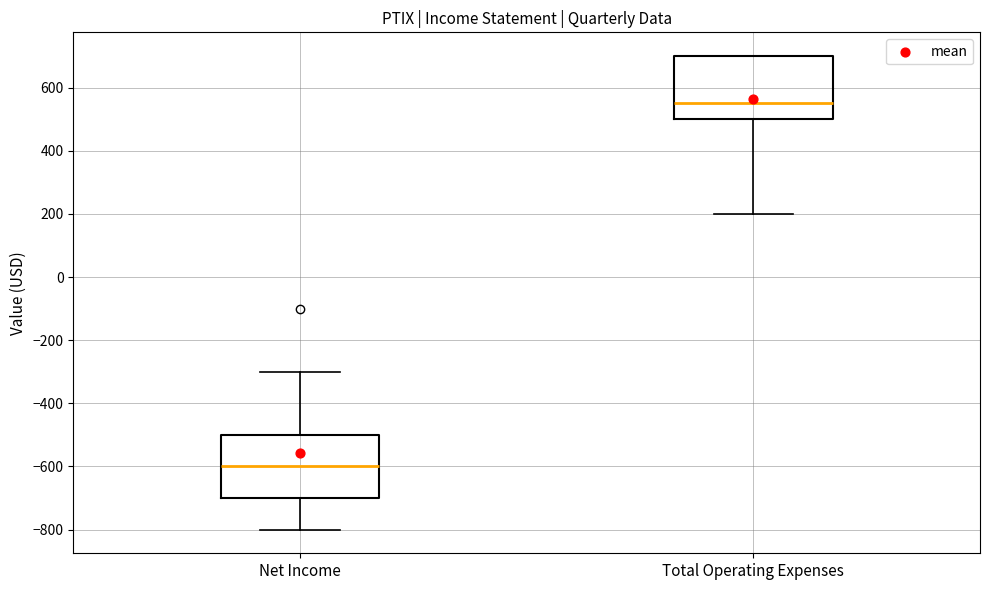

Reading left to right, transcribe this box plot: for each box, give where its median line is, the range the box spans, and where its two whiskers end, as read against the y-axis. The values are not printed on the chart, so give them approximately, as read against the axis.

Net Income: median -600, box -700 to -500, whiskers -800 to -300
Total Operating Expenses: median 560, box 500 to 700, whiskers 200 to 700